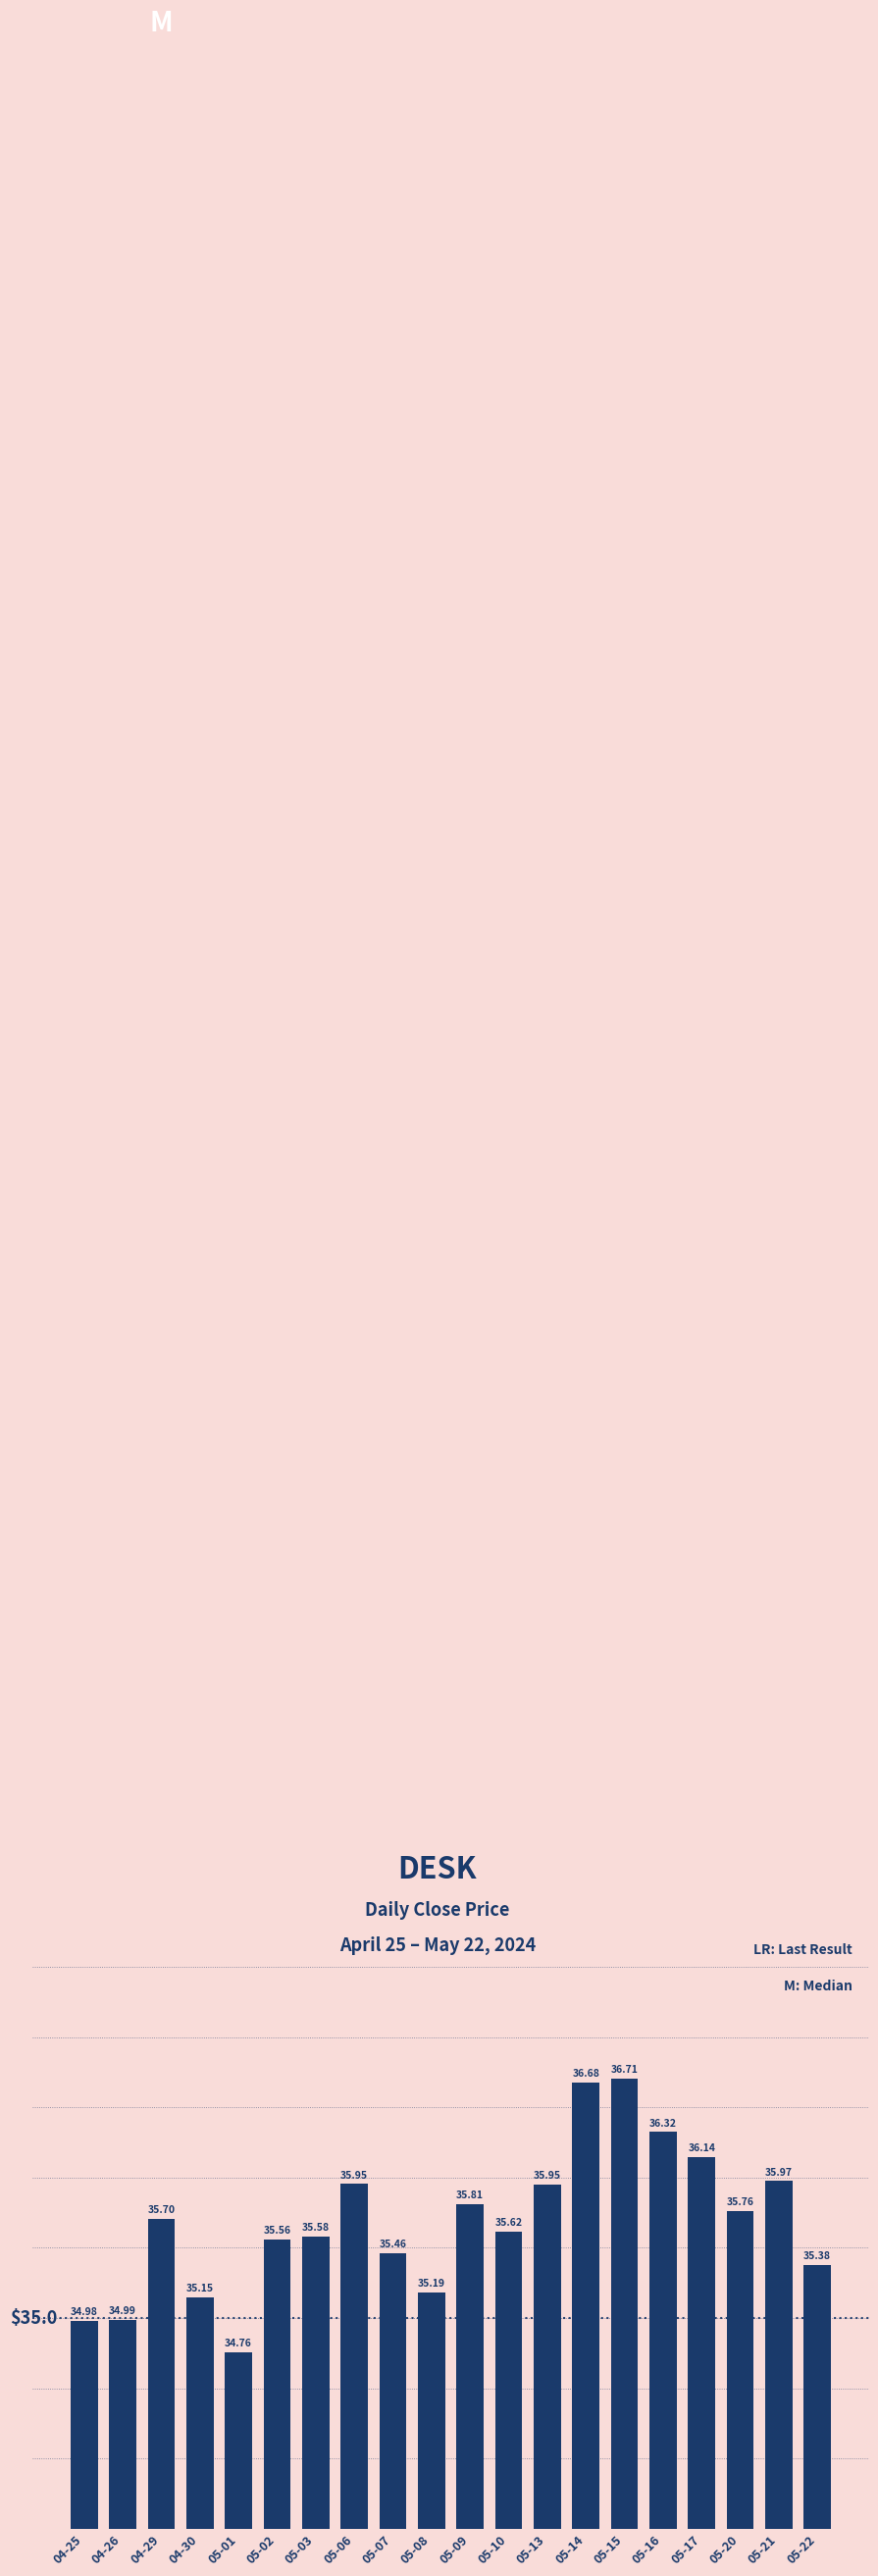

How many values are below 35?

3